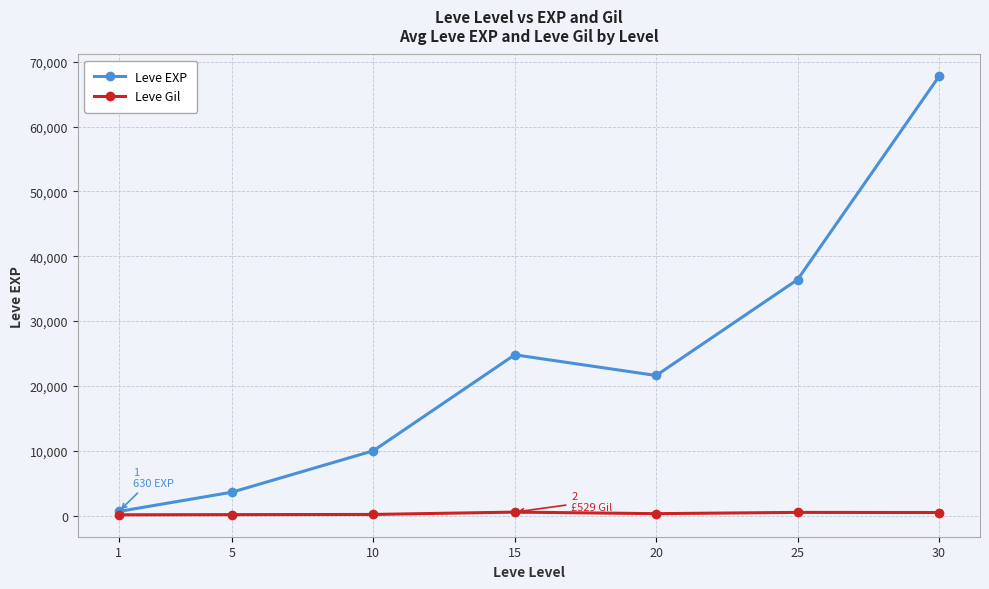

At which category does Leve EXP reach its first local valley?

20